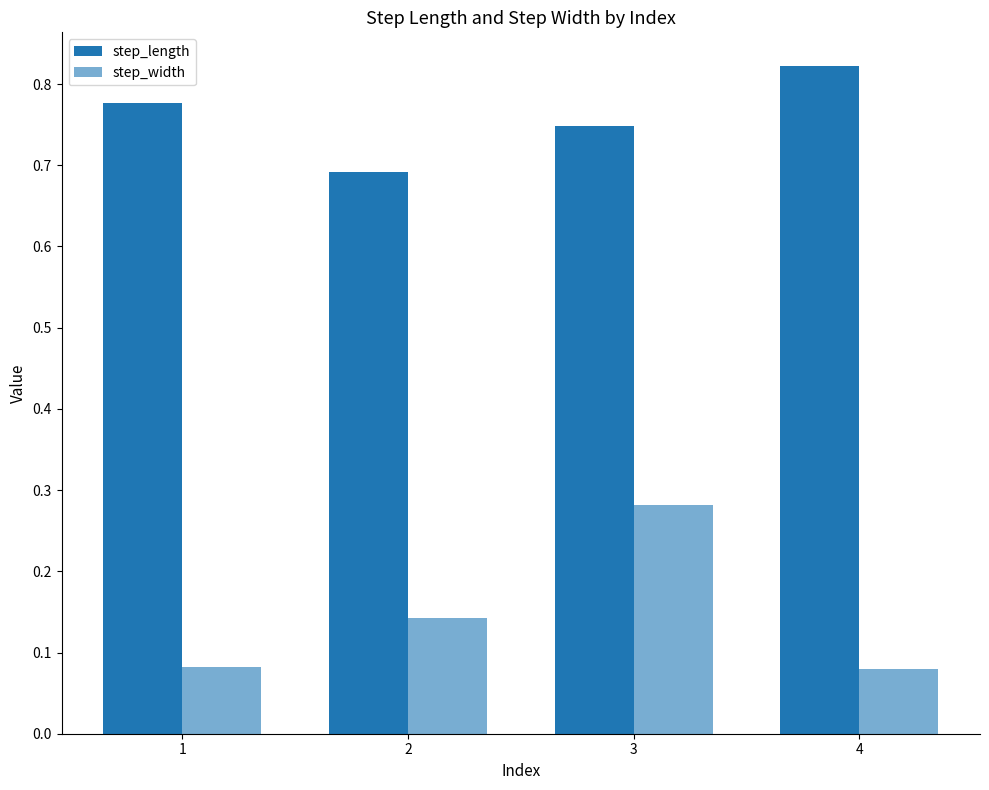

How many groups of bars are there?

4